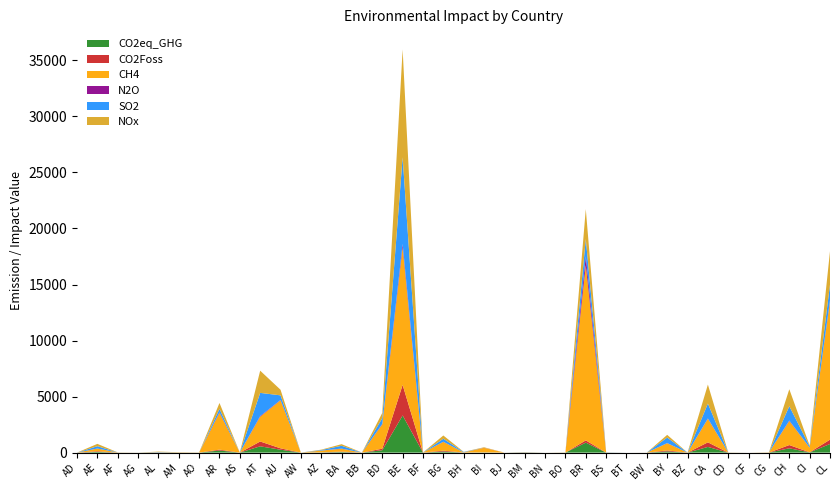

Reading right to left, transcribe all the data shown in this chart.

CO2eq_GHG: CL=768.3	CI=20.5	CH=384.6	CG=1.1	CF=0.0	CD=0.8	CA=506.9	BZ=0.1	BY=109.2	BW=0.3	BT=0.0	BS=1.7	BR=891.2	BO=1.3	BN=0.1	BM=2.9	BJ=0.1	BI=16.7	BH=4.1	BG=101.4	BF=0.4	BE=3314.1	BD=213.7	BB=0.3	BA=51.0	AZ=17.7	AW=0.1	AU=257.6	AT=561.3	AS=0.4	AR=186.5	AO=1.0	AM=2.0	AL=4.8	AG=0.5	AF=1.3	AE=65.9	AD=0.1
CO2Foss: CL=387.5	CI=7.4	CH=288.9	CG=0.4	CF=0.0	CD=0.3	CA=409.1	BZ=0.0	BY=81.4	BW=0.1	BT=0.0	BS=1.3	BR=199.3	BO=0.8	BN=0.1	BM=1.9	BJ=0.1	BI=2.5	BH=3.3	BG=70.6	BF=0.1	BE=2730.6	BD=134.7	BB=0.3	BA=36.8	AZ=5.0	AW=0.1	AU=123.2	AT=429.8	AS=0.1	AR=78.3	AO=0.5	AM=1.1	AL=4.0	AG=0.3	AF=0.8	AE=52.8	AD=0.1
CH4: CL=12345.5	CI=413.4	CH=2148.7	CG=19.0	CF=0.7	CD=12.8	CA=2105.0	BZ=0.1	BY=647.4	BW=3.6	BT=0.0	BS=6.9	BR=15627.4	BO=10.1	BN=0.7	BM=18.1	BJ=1.5	BI=402.3	BH=13.0	BG=785.0	BF=5.7	BE=12276.3	BD=2174.0	BB=0.7	BA=255.8	AZ=156.9	AW=0.2	AU=4288.4	AT=2213.9	AS=7.6	AR=3281.0	AO=11.7	AM=23.2	AL=15.2	AG=2.8	AF=11.8	AE=241.4	AD=0.4
N2O: CL=85.2	CI=2.5	CH=42.9	CG=0.6	CF=0.0	CD=0.3	CA=27.0	BZ=0.0	BY=12.4	BW=0.1	BT=0.0	BS=0.2	BR=801.4	BO=0.5	BN=0.0	BM=0.4	BJ=0.0	BI=9.8	BH=0.2	BG=12.1	BF=0.2	BE=307.4	BD=37.0	BB=0.0	BA=15.0	AZ=3.2	AW=0.0	AU=29.8	AT=56.8	AS=0.2	AR=47.0	AO=0.3	AM=0.4	AL=0.6	AG=0.1	AF=0.2	AE=6.6	AD=0.0
SO2: CL=1399.5	CI=119.8	CH=1276.7	CG=3.7	CF=0.1	CD=4.3	CA=1330.0	BZ=0.2	BY=491.3	BW=1.5	BT=0.0	BS=15.6	BR=1541.3	BO=3.9	BN=0.5	BM=18.7	BJ=0.7	BI=4.2	BH=36.4	BG=268.7	BF=1.4	BE=7728.1	BD=510.3	BB=1.5	BA=249.5	AZ=45.8	AW=0.1	AU=411.2	AT=2067.4	AS=0.5	AR=308.3	AO=3.7	AM=5.0	AL=24.9	AG=2.2	AF=4.0	AE=203.3	AD=0.5
NOx: CL=2989.3	CI=62.7	CH=1514.2	CG=3.3	CF=0.1	CD=2.4	CA=1693.0	BZ=0.6	BY=242.4	BW=1.0	BT=0.0	BS=5.9	BR=2667.6	BO=5.5	BN=0.5	BM=10.1	BJ=0.4	BI=42.0	BH=12.2	BG=289.9	BF=1.2	BE=9619.3	BD=477.2	BB=4.3	BA=144.5	AZ=32.8	AW=0.5	AU=500.4	AT=1981.3	AS=0.8	AR=528.2	AO=3.1	AM=5.4	AL=36.8	AG=1.5	AF=3.7	AE=209.8	AD=0.3